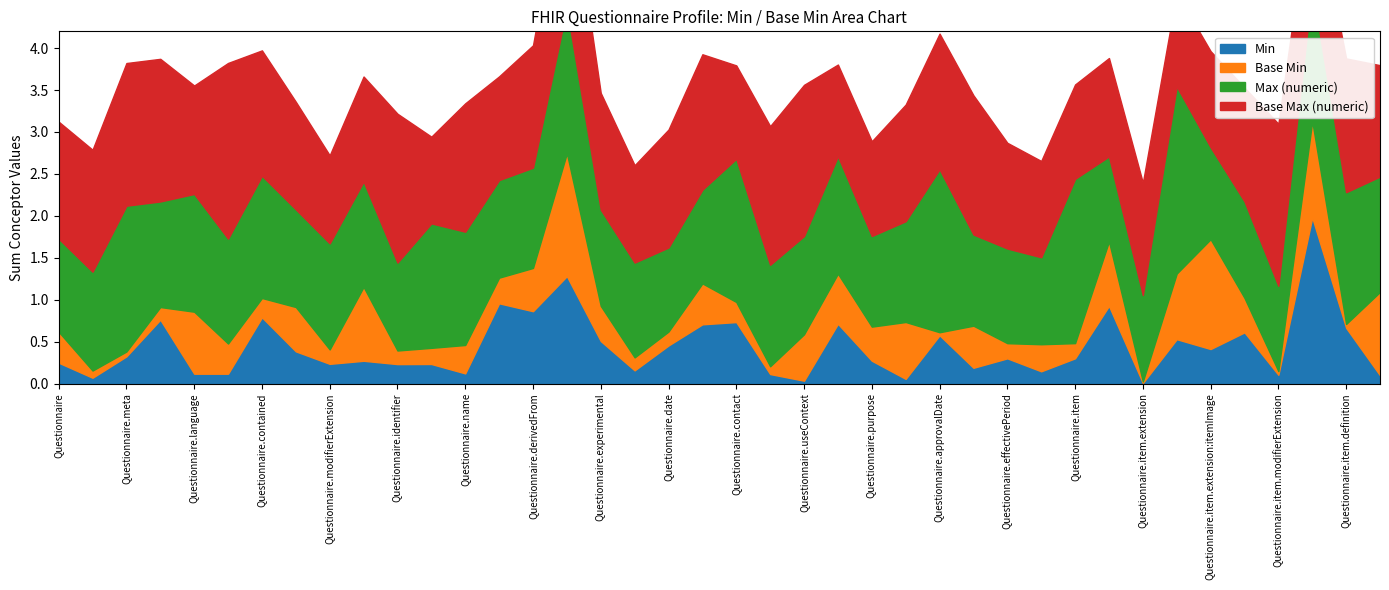

Reading left to right, transcribe all the data shown in this chart.

Min: Questionnaire=0	Questionnaire.id=0	Questionnaire.meta=0	Questionnaire.implicitRules=0	Questionnaire.language=0	Questionnaire.text=0	Questionnaire.contained=0	Questionnaire.extension=0	Questionnaire.modifierExtension=0	Questionnaire.url=0	Questionnaire.identifier=0	Questionnaire.version=0	Questionnaire.name=0	Questionnaire.title=0	Questionnaire.derivedFrom=0	Questionnaire.status=1	Questionnaire.experimental=0	Questionnaire.subjectType=0	Questionnaire.date=0	Questionnaire.publisher=0	Questionnaire.contact=0	Questionnaire.description=0	Questionnaire.useContext=0	Questionnaire.jurisdiction=0	Questionnaire.purpose=0	Questionnaire.copyright=0	Questionnaire.approvalDate=0	Questionnaire.lastReviewDate=0	Questionnaire.effectivePeriod=0	Questionnaire.code=0	Questionnaire.item=0	Questionnaire.item.id=0	Questionnaire.item.extension=0	Questionnaire.item.extension:answerValueSetSource=0	Questionnaire.item.extension:itemImage=0	Questionnaire.item.extension:CodeValueSet=0	Questionnaire.item.modifierExtension=0	Questionnaire.item.linkId=1	Questionnaire.item.definition=0	Questionnaire.item.code=0
Base Min: Questionnaire=0	Questionnaire.id=0	Questionnaire.meta=0	Questionnaire.implicitRules=0	Questionnaire.language=0	Questionnaire.text=0	Questionnaire.contained=0	Questionnaire.extension=0	Questionnaire.modifierExtension=0	Questionnaire.url=0	Questionnaire.identifier=0	Questionnaire.version=0	Questionnaire.name=0	Questionnaire.title=0	Questionnaire.derivedFrom=0	Questionnaire.status=1	Questionnaire.experimental=0	Questionnaire.subjectType=0	Questionnaire.date=0	Questionnaire.publisher=0	Questionnaire.contact=0	Questionnaire.description=0	Questionnaire.useContext=0	Questionnaire.jurisdiction=0	Questionnaire.purpose=0	Questionnaire.copyright=0	Questionnaire.approvalDate=0	Questionnaire.lastReviewDate=0	Questionnaire.effectivePeriod=0	Questionnaire.code=0	Questionnaire.item=0	Questionnaire.item.id=0	Questionnaire.item.extension=0	Questionnaire.item.extension:answerValueSetSource=0	Questionnaire.item.extension:itemImage=0	Questionnaire.item.extension:CodeValueSet=0	Questionnaire.item.modifierExtension=0	Questionnaire.item.linkId=1	Questionnaire.item.definition=0	Questionnaire.item.code=0
Max (numeric): Questionnaire=1	Questionnaire.id=1	Questionnaire.meta=1	Questionnaire.implicitRules=1	Questionnaire.language=1	Questionnaire.text=1	Questionnaire.contained=1	Questionnaire.extension=1	Questionnaire.modifierExtension=1	Questionnaire.url=1	Questionnaire.identifier=1	Questionnaire.version=1	Questionnaire.name=1	Questionnaire.title=1	Questionnaire.derivedFrom=1	Questionnaire.status=1	Questionnaire.experimental=1	Questionnaire.subjectType=1	Questionnaire.date=1	Questionnaire.publisher=1	Questionnaire.contact=1	Questionnaire.description=1	Questionnaire.useContext=1	Questionnaire.jurisdiction=1	Questionnaire.purpose=1	Questionnaire.copyright=1	Questionnaire.approvalDate=1	Questionnaire.lastReviewDate=1	Questionnaire.effectivePeriod=1	Questionnaire.code=1	Questionnaire.item=1	Questionnaire.item.id=1	Questionnaire.item.extension=1	Questionnaire.item.extension:answerValueSetSource=1	Questionnaire.item.extension:itemImage=1	Questionnaire.item.extension:CodeValueSet=1	Questionnaire.item.modifierExtension=1	Questionnaire.item.linkId=1	Questionnaire.item.definition=1	Questionnaire.item.code=1
Base Max (numeric): Questionnaire=1	Questionnaire.id=1	Questionnaire.meta=1	Questionnaire.implicitRules=1	Questionnaire.language=1	Questionnaire.text=1	Questionnaire.contained=1	Questionnaire.extension=1	Questionnaire.modifierExtension=1	Questionnaire.url=1	Questionnaire.identifier=1	Questionnaire.version=1	Questionnaire.name=1	Questionnaire.title=1	Questionnaire.derivedFrom=1	Questionnaire.status=1	Questionnaire.experimental=1	Questionnaire.subjectType=1	Questionnaire.date=1	Questionnaire.publisher=1	Questionnaire.contact=1	Questionnaire.description=1	Questionnaire.useContext=1	Questionnaire.jurisdiction=1	Questionnaire.purpose=1	Questionnaire.copyright=1	Questionnaire.approvalDate=1	Questionnaire.lastReviewDate=1	Questionnaire.effectivePeriod=1	Questionnaire.code=1	Questionnaire.item=1	Questionnaire.item.id=1	Questionnaire.item.extension=1	Questionnaire.item.extension:answerValueSetSource=1	Questionnaire.item.extension:itemImage=1	Questionnaire.item.extension:CodeValueSet=1	Questionnaire.item.modifierExtension=1	Questionnaire.item.linkId=1	Questionnaire.item.definition=1	Questionnaire.item.code=1